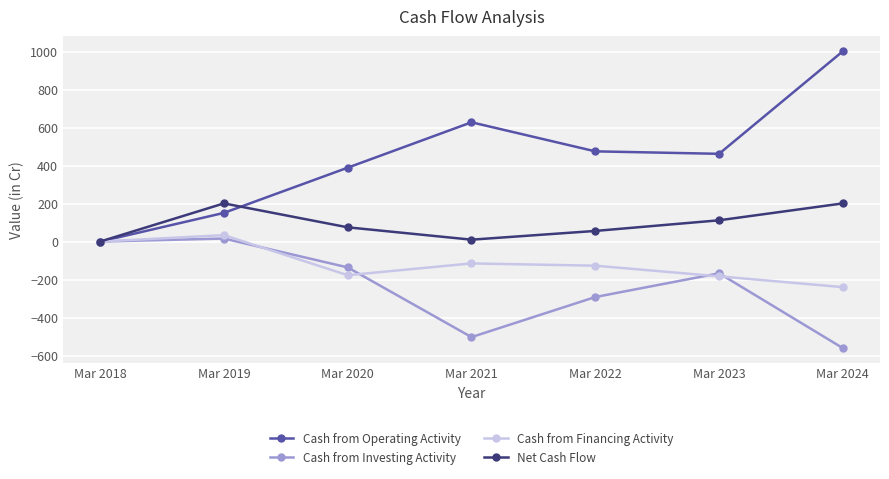

What is the approximate value of Cash from Financing Activity at Mar 2023?

-183